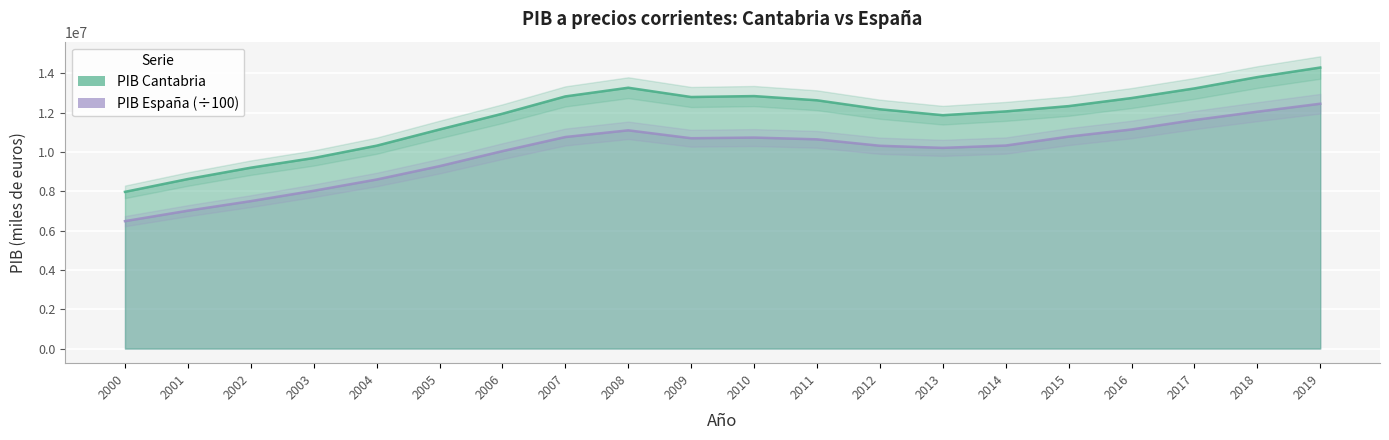

What is the total value across all series at 2014?

22379147